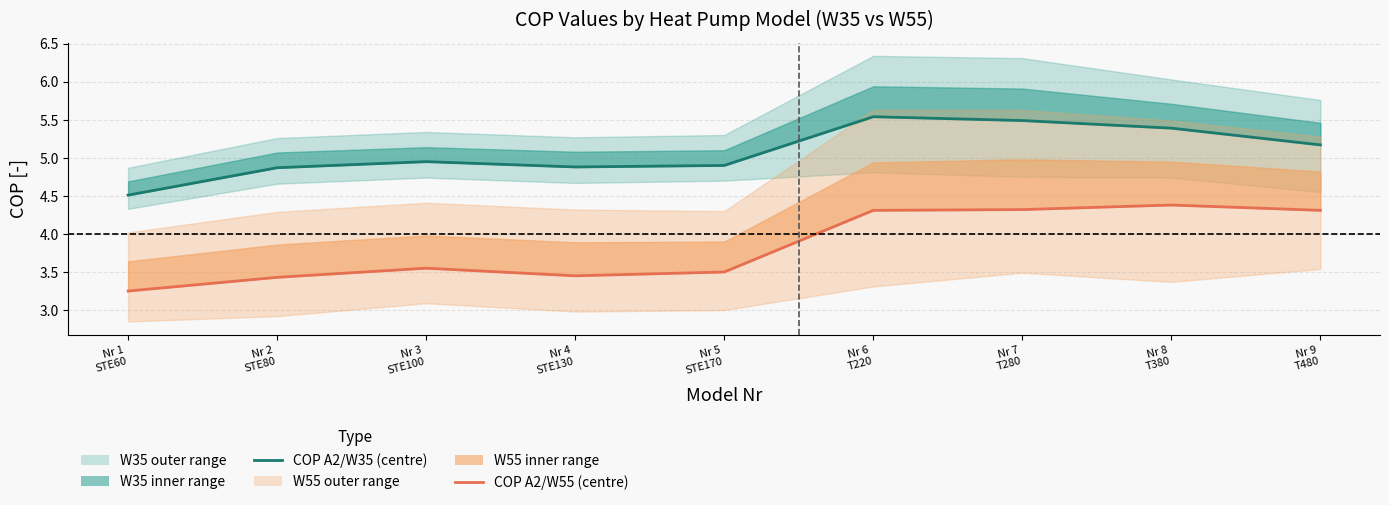

Does the chart have visible grid lines?

Yes